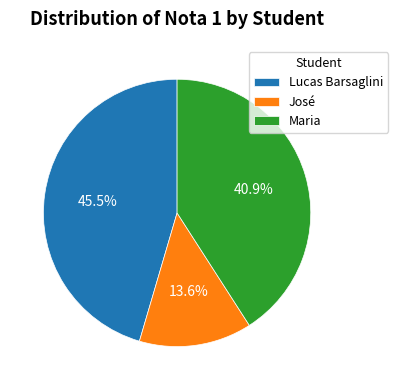

Between Maria and José, which is larger?

Maria